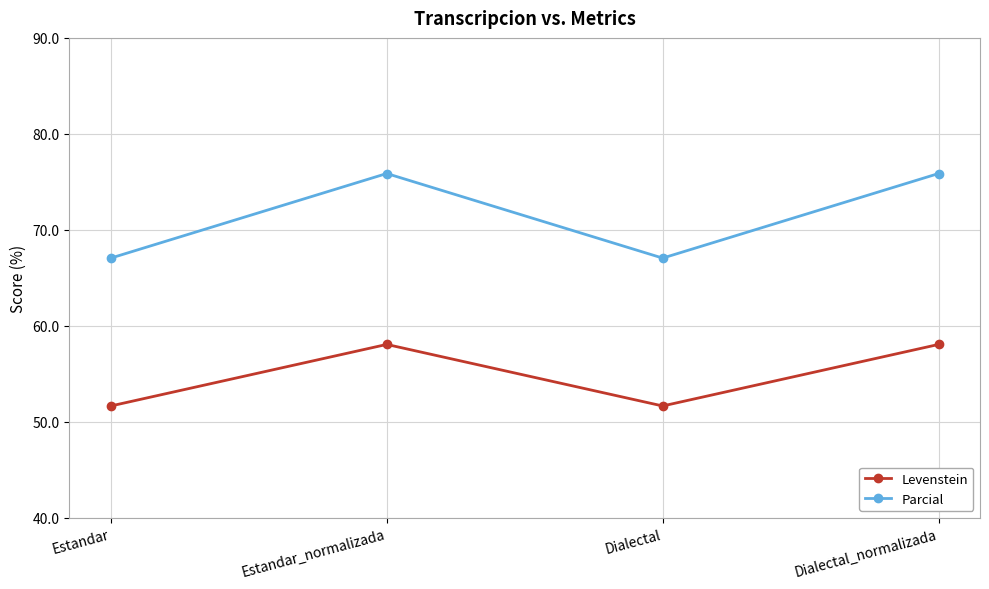

Reading right to left, extract all data points from this chart.

Levenstein: Dialectal_normalizada=58.0	Dialectal=51.6	Estandar_normalizada=58.0	Estandar=51.6
Parcial: Dialectal_normalizada=75.9	Dialectal=67.0	Estandar_normalizada=75.9	Estandar=67.0